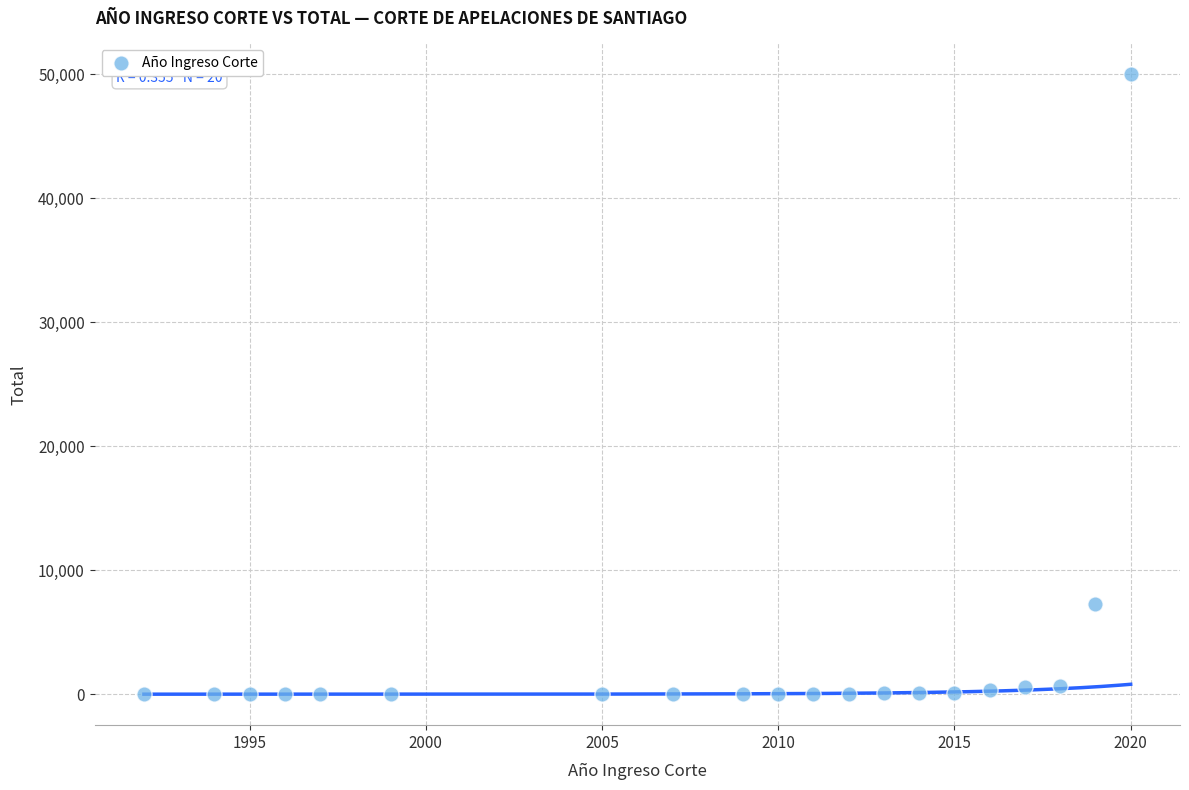

What is the range of Y values (max minus min)?

49995